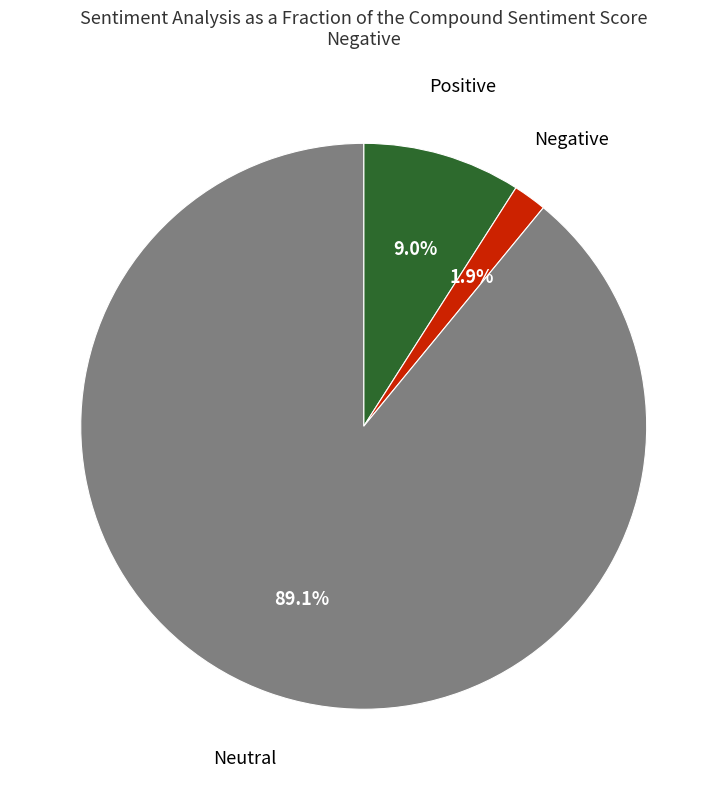

Does any single category account for the majority?

Yes